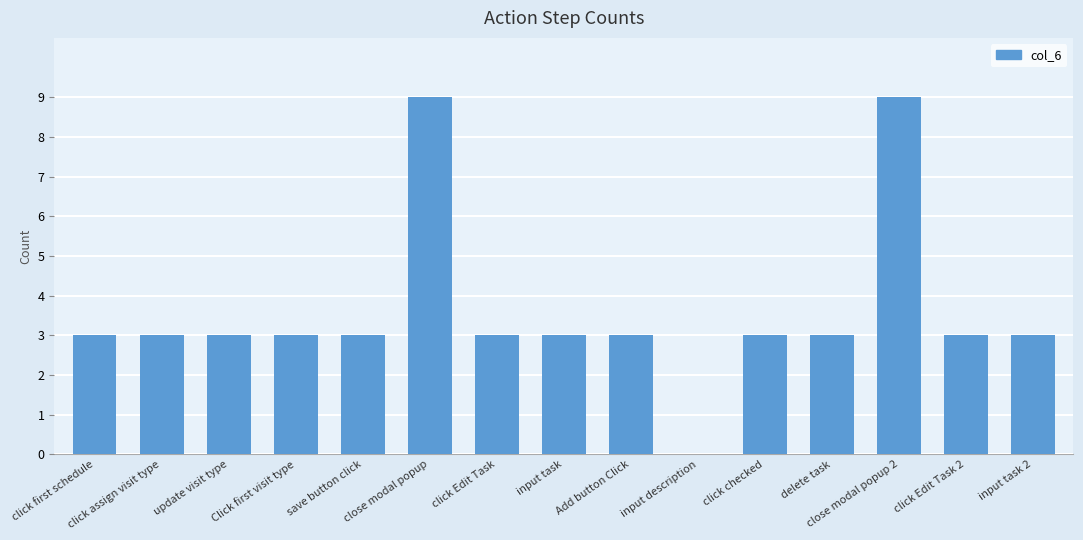

Reading left to right, what are all the values shown in this chart?

click first schedule=3	click assign visit type=3	update visit type=3	Click first visit type=3	save button click=3	close modal popup=9	click Edit Task=3	input task=3	Add button Click=3	input description=0	click checked=3	delete task=3	close modal popup 2=9	click Edit Task 2=3	input task 2=3